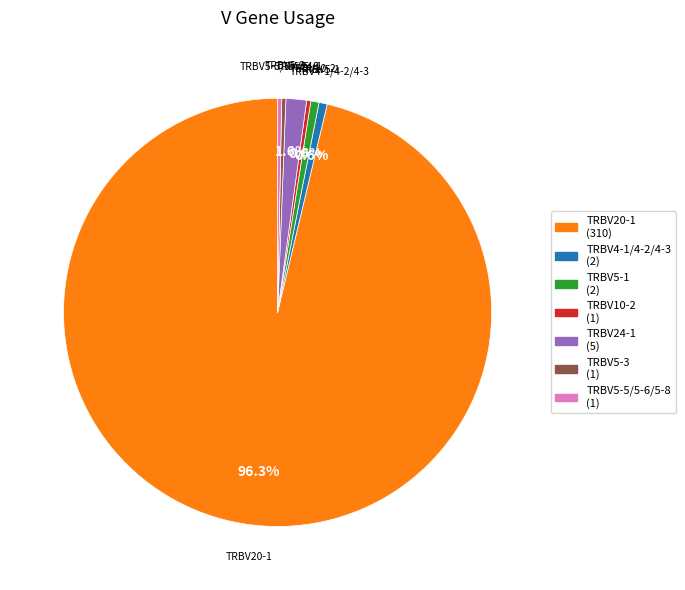

Does TRBV20-1 account for over 50% of the chart?

Yes